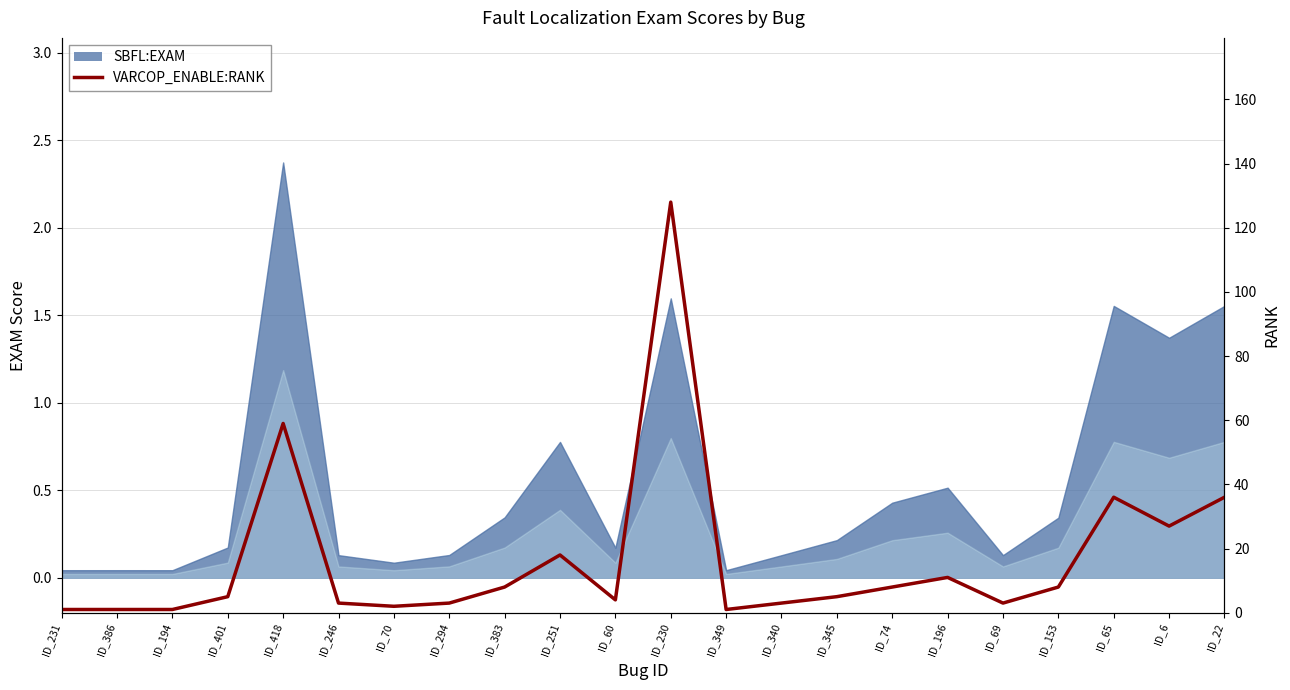

What is the difference between the values at ID_74 and ID_70?

6